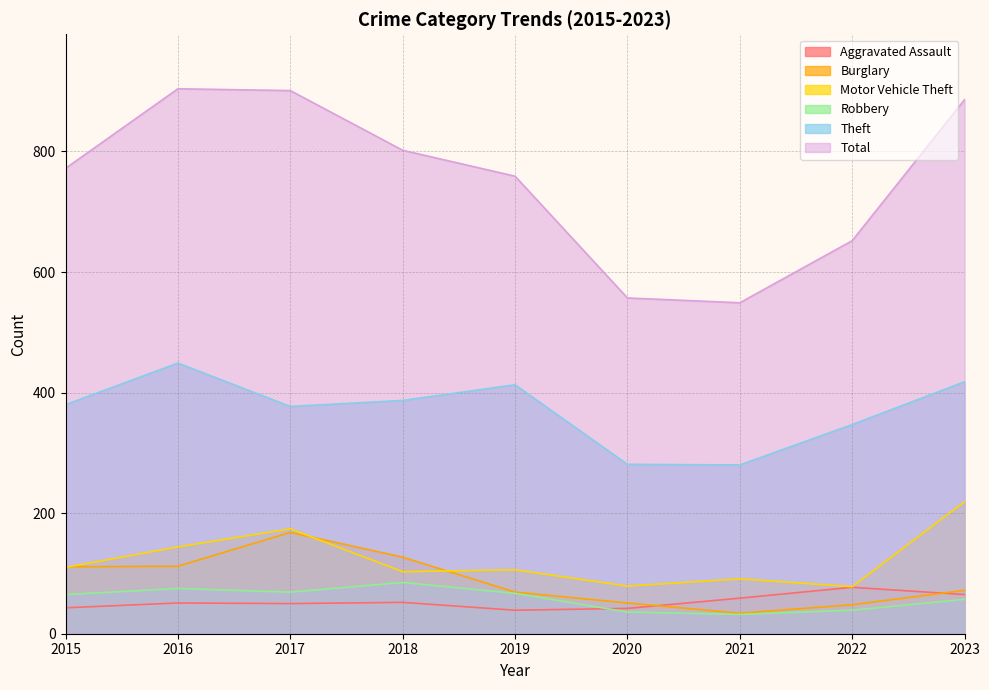

Reading left to right, transcribe all the data shown in this chart.

Aggravated Assault: 2015=43	2016=51	2017=50	2018=52	2019=39	2020=42	2021=59	2022=77	2023=65
Burglary: 2015=111	2016=112	2017=168	2018=127	2019=69	2020=51	2021=34	2022=48	2023=72
Motor Vehicle Theft: 2015=110	2016=144	2017=174	2018=103	2019=106	2020=79	2021=91	2022=78	2023=219
Robbery: 2015=65	2016=75	2017=69	2018=85	2019=67	2020=36	2021=32	2022=39	2023=57
Theft: 2015=380	2016=449	2017=377	2018=387	2019=413	2020=281	2021=280	2022=347	2023=418
Total: 2015=772	2016=904	2017=901	2018=802	2019=759	2020=557	2021=549	2022=652	2023=886